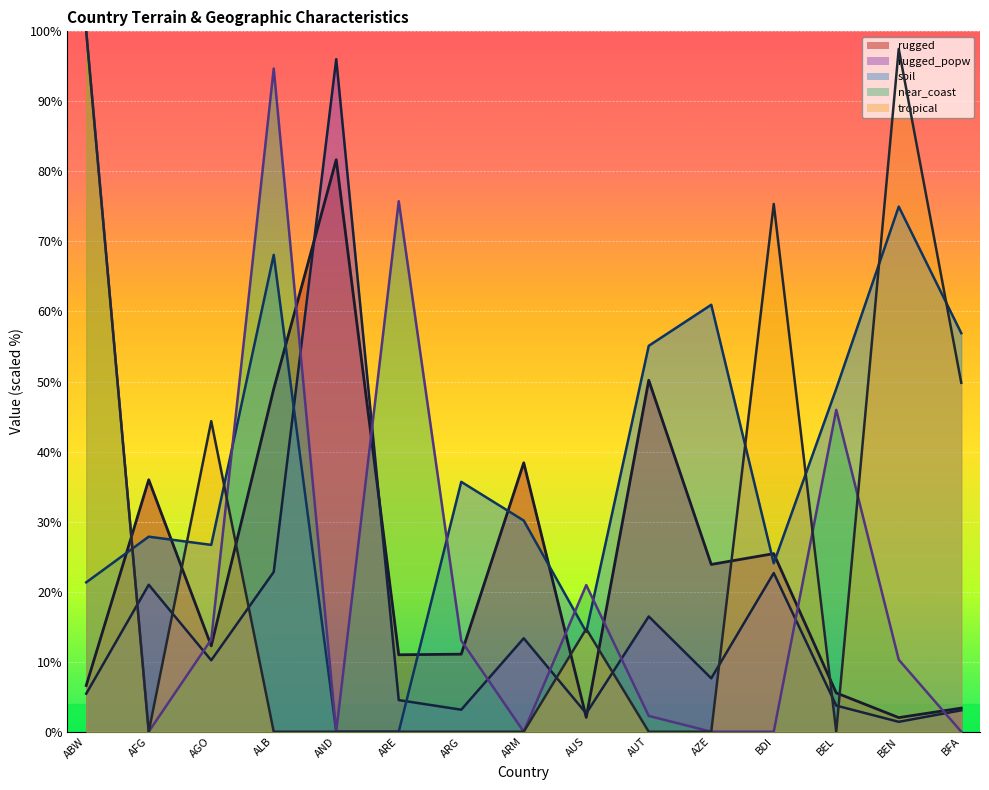

At which label does rugged first exceed 12?

AFG